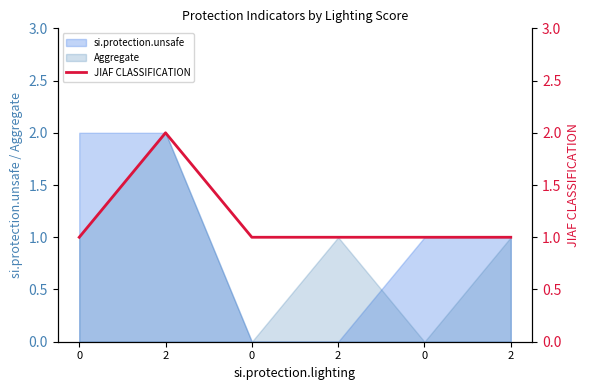

True or false: the data shows 0 at 0.

False